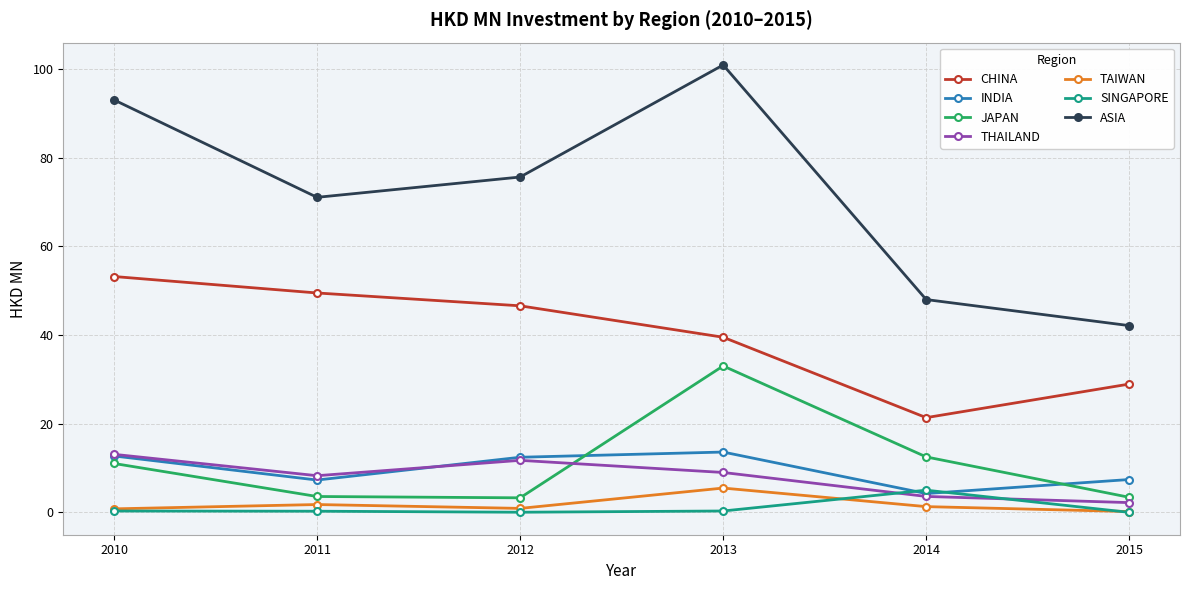

Is this an area chart (filled region under the line)?

No